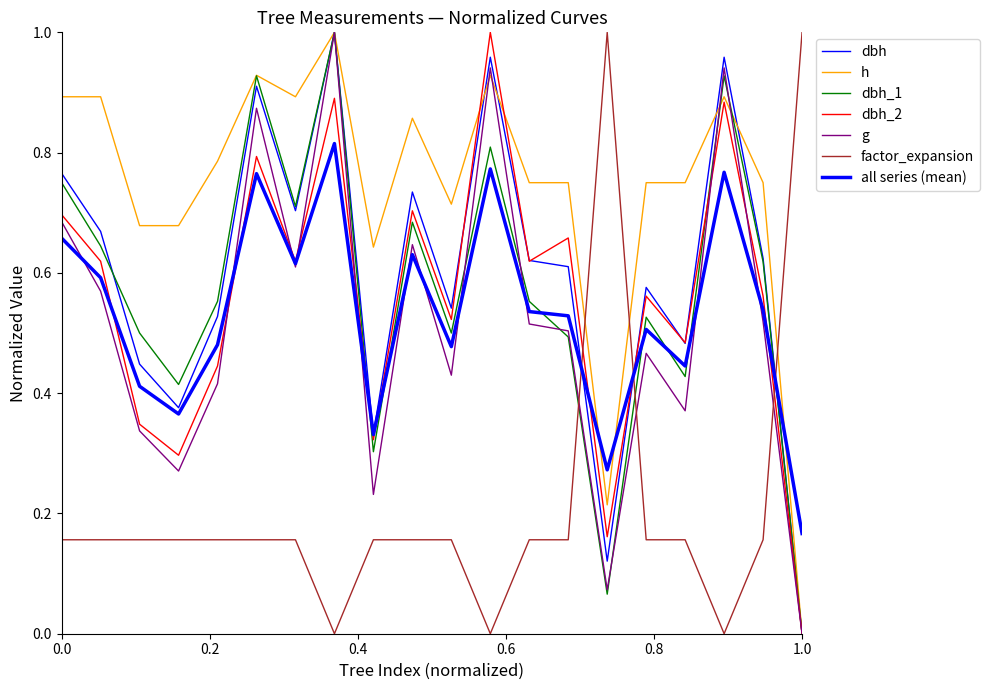

Which series has the largest range (max minus min)?

g